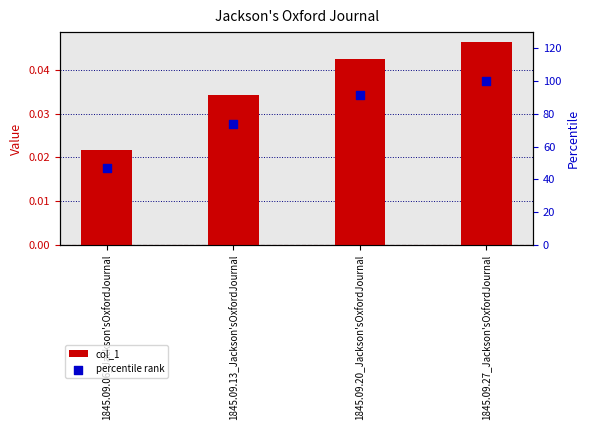

Which series has the largest Y range (max minus min)?

percentile rank